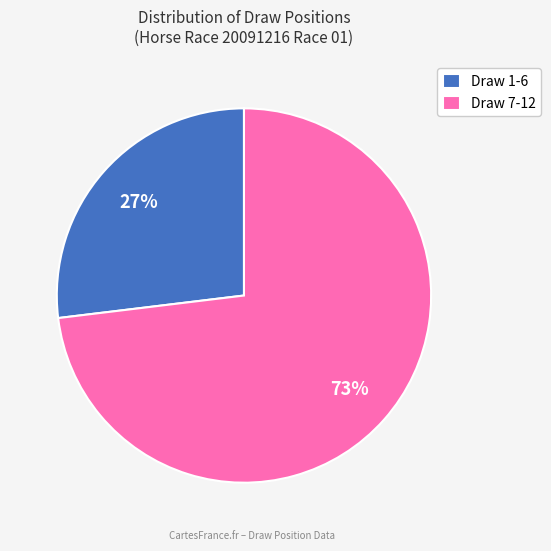

What is the ratio of the value at Draw 1-6 to the value at Draw 7-12?

0.4